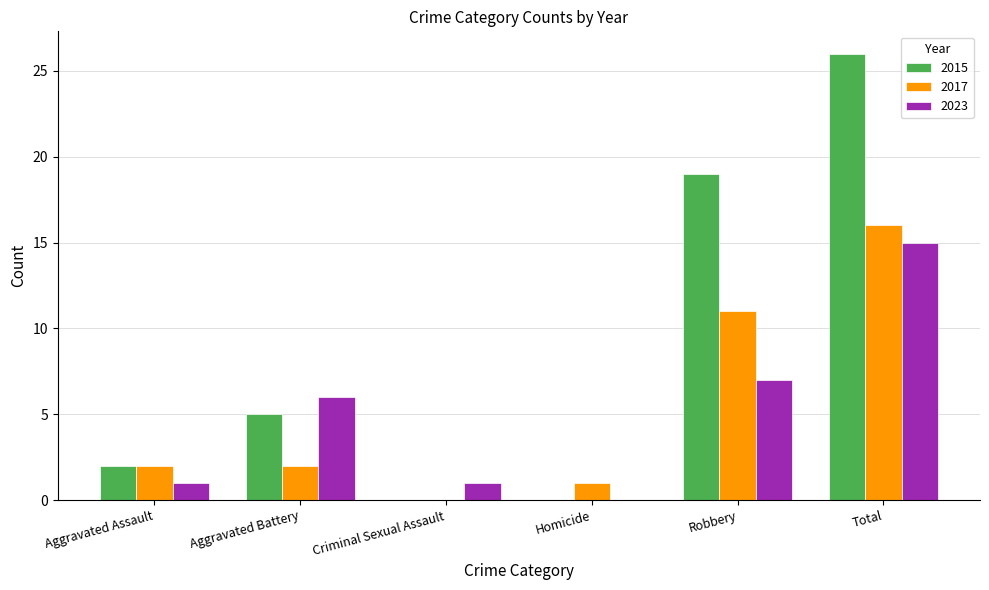

At which category is the sum across all series the highest?

Total